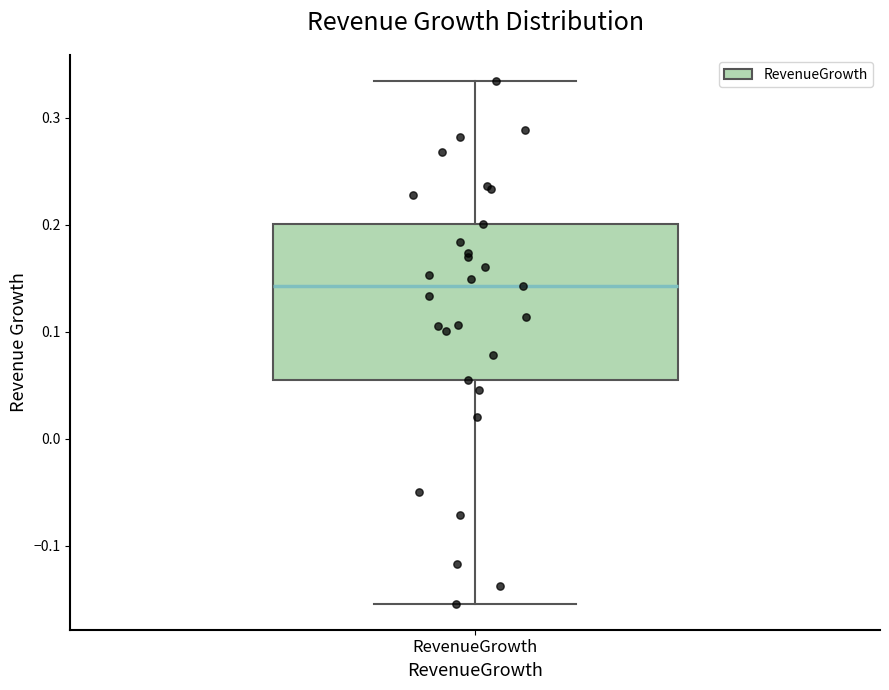

Read this box plot against the y-axis: the position of the median line, the range covered by the box, and the ends of both whiskers. The values are not printed on the chart, so give them approximately, as read against the axis.

median 0.14, box 0.05 to 0.20, whiskers -0.15 to 0.33